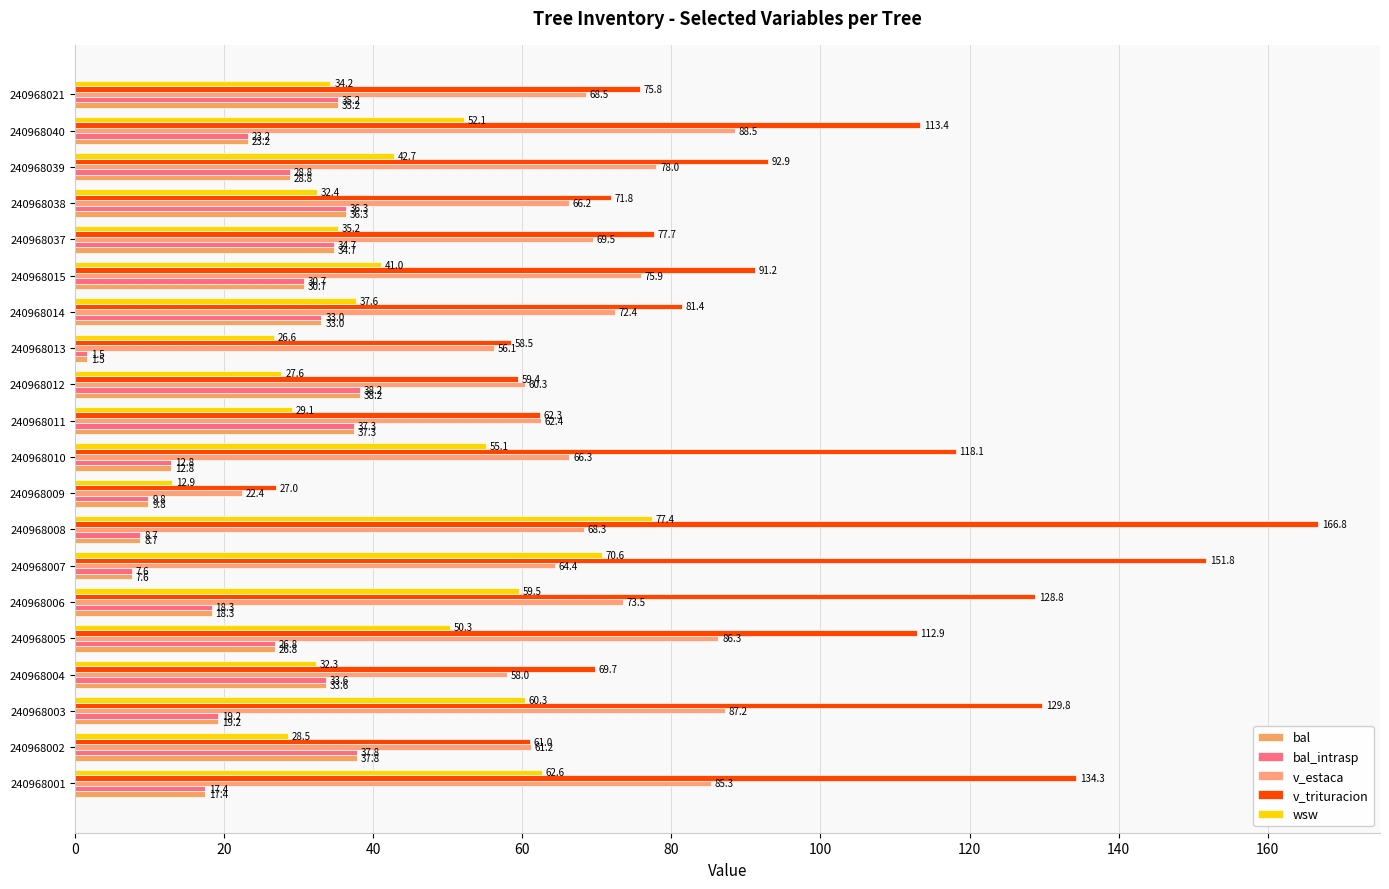

Reading left to right, transcribe all the data shown in this chart.

bal: 17.4	37.8	19.2	33.6	26.8	18.3	7.6	8.7	9.8	12.8	37.3	38.2	1.5	33.0	30.7	34.7	36.3	28.8	23.2	35.2
bal_intrasp: 17.4	37.8	19.2	33.6	26.8	18.3	7.6	8.7	9.8	12.8	37.3	38.2	1.5	33.0	30.7	34.7	36.3	28.8	23.2	35.2
v_estaca: 85.3	61.2	87.2	58.0	86.3	73.5	64.4	68.3	22.4	66.3	62.4	60.3	56.1	72.4	75.9	69.5	66.2	78.0	88.5	68.5
v_trituracion: 134.3	61.0	129.8	69.7	112.9	128.8	151.8	166.8	27.0	118.1	62.3	59.4	58.5	81.4	91.2	77.7	71.8	92.9	113.4	75.8
wsw: 62.6	28.5	60.3	32.3	50.3	59.5	70.6	77.4	12.9	55.1	29.1	27.6	26.6	37.6	41.0	35.2	32.4	42.7	52.1	34.2